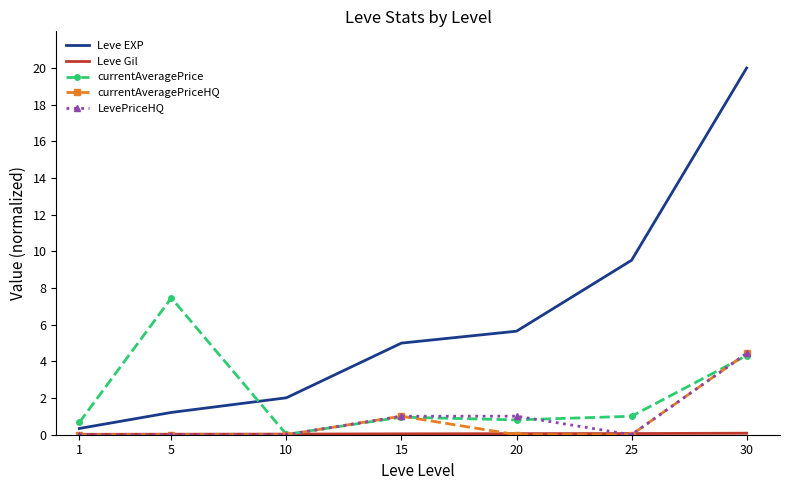

At which category is the sum across all series the highest?

30